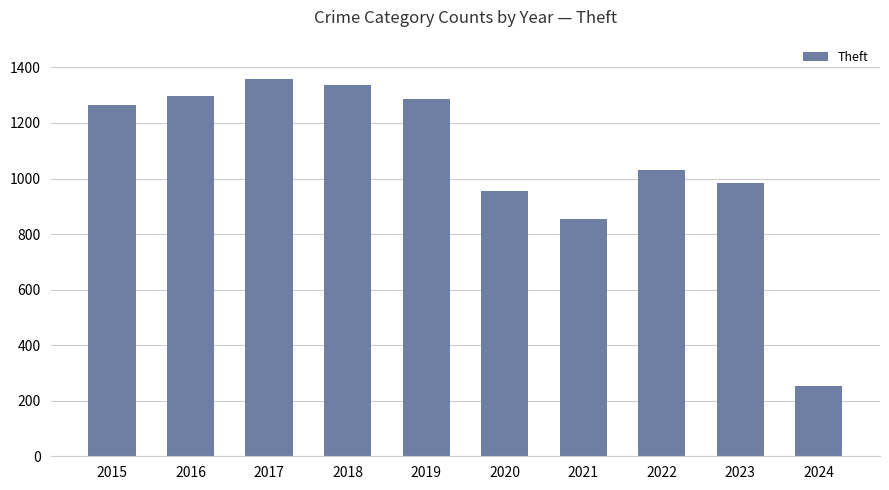

What is the change in value from 2017 to 2024?

-1106